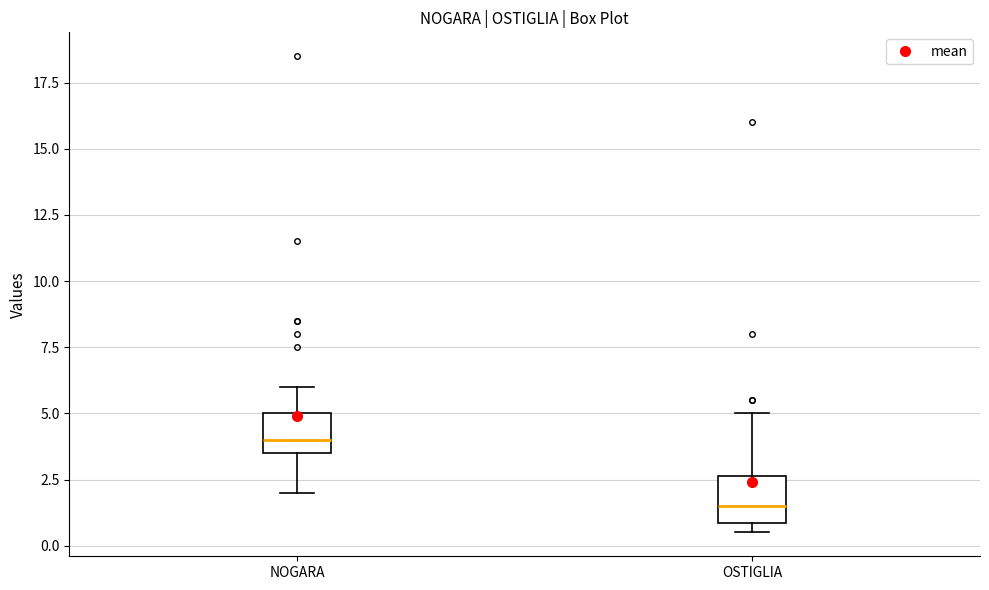

Which box has the lowest median line?

OSTIGLIA